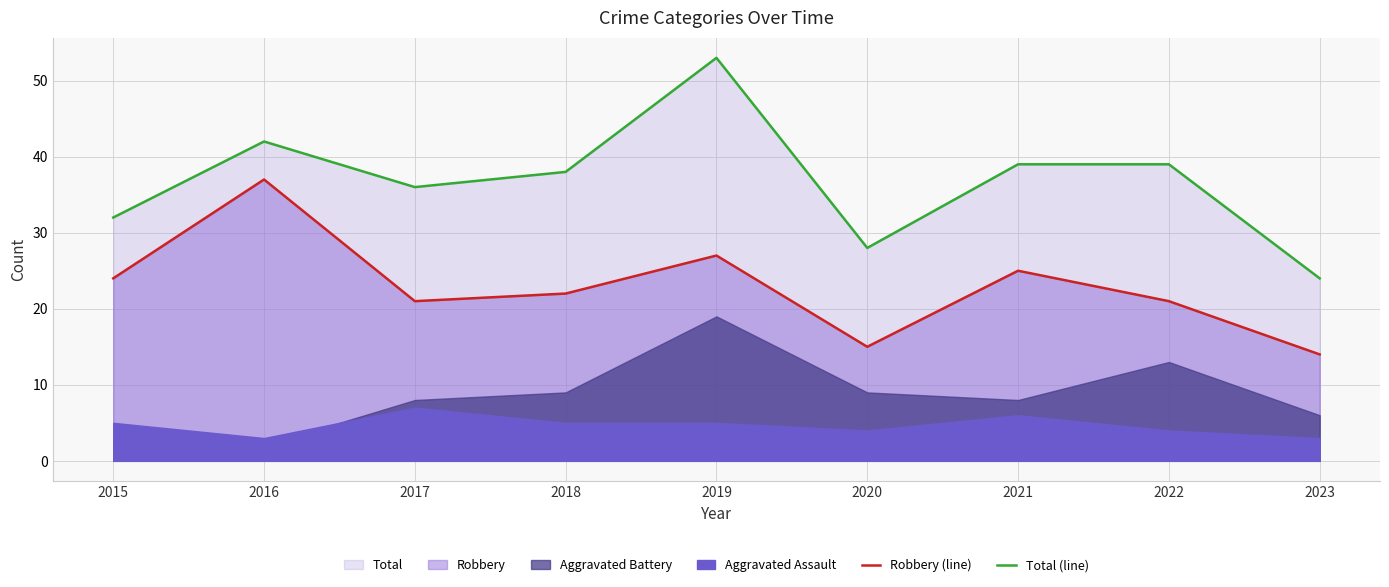

True or false: Robbery (line) and Total (line) cross at least once.

False